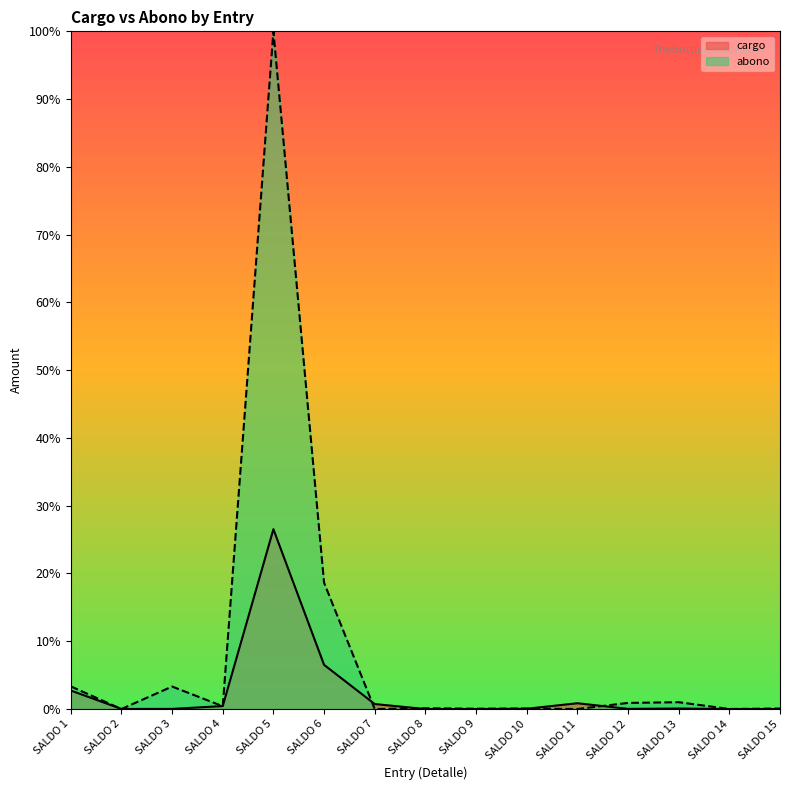

List the series in order of their overall mean, highest first.

abono (line), cargo (line)